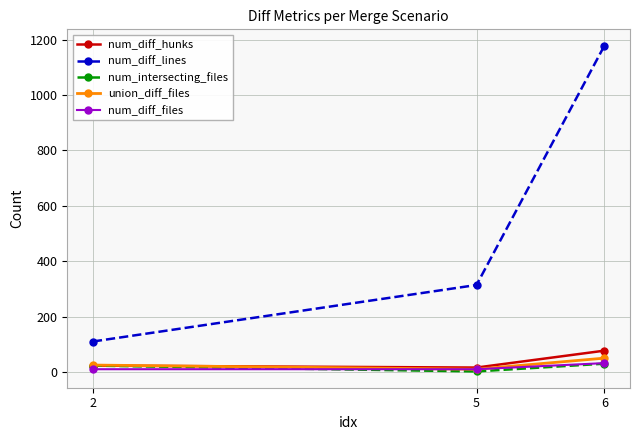

Reading left to right, list all the values displayed in this chart.

num_diff_hunks: 2=23	5=16	6=77
num_diff_lines: 2=110	5=314	6=1178
num_intersecting_files: 2=23	5=2	6=30
union_diff_files: 2=25	5=10	6=50
num_diff_files: 2=10	5=10	6=32